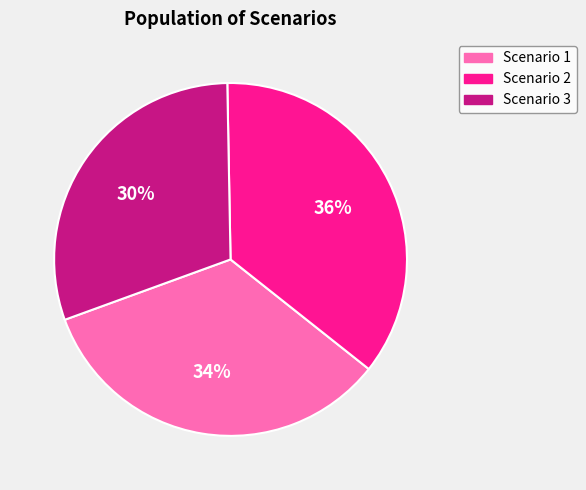

Which slice is the smallest?

Scenario 3